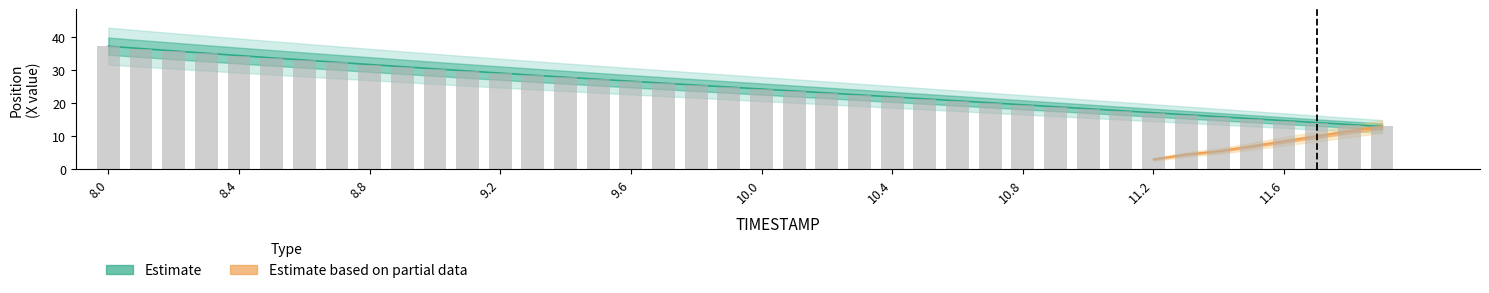

What is the sum of all values?

988.5